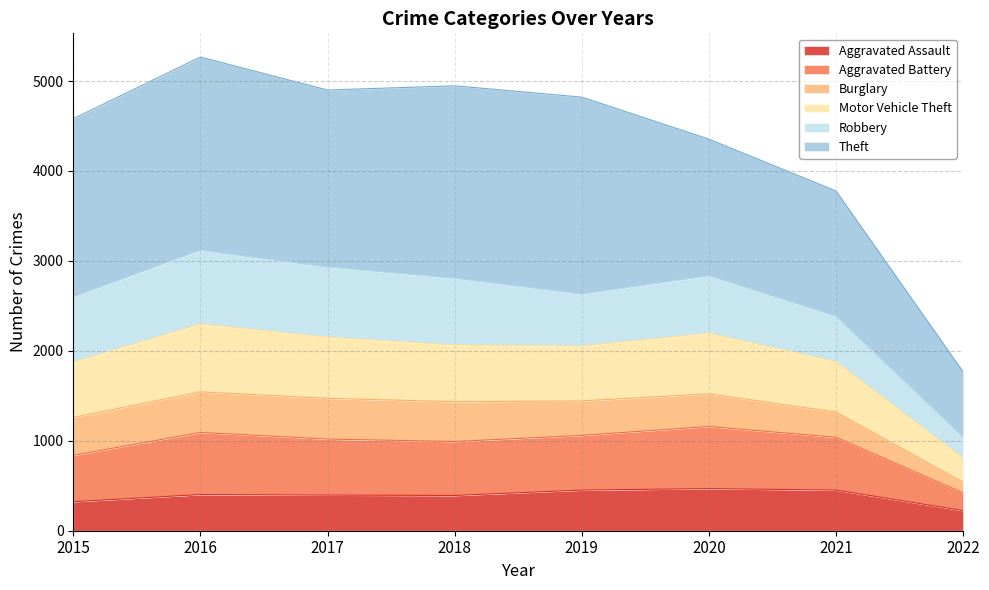

The value of Aggravated Assault at 2017 is 396. True or false?

True